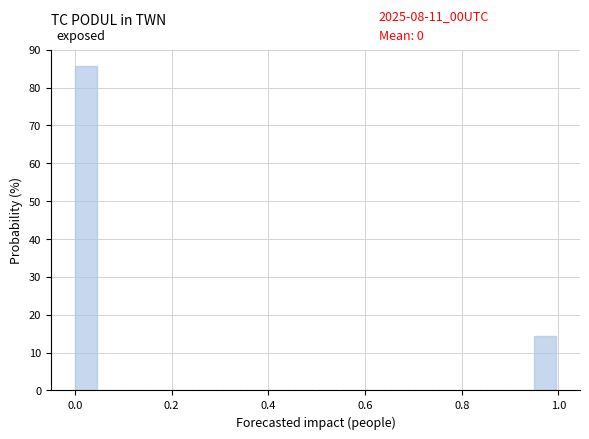

Around what value on the x-axis is the tallest bar? Give the approximate position of its centre, as read against the axis.

0.02